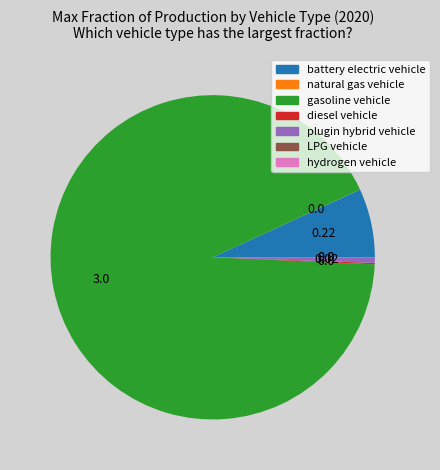

What is the largest slice in the pie chart?

gasoline vehicle